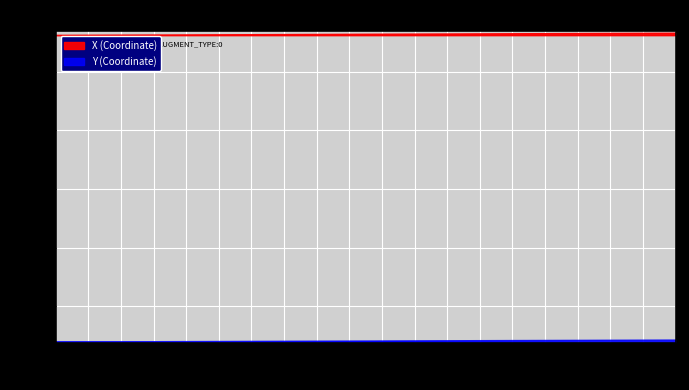

True or false: Y and X cross at least once.

False